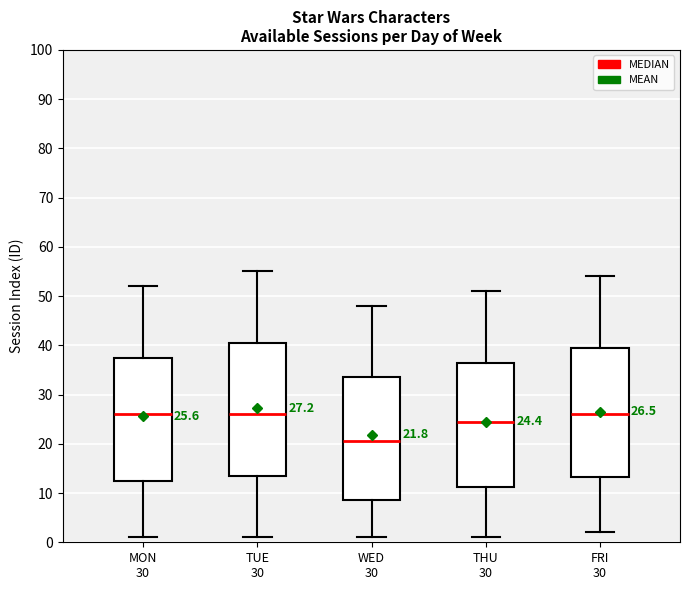

Which box's median line is the lowest?

WED 30